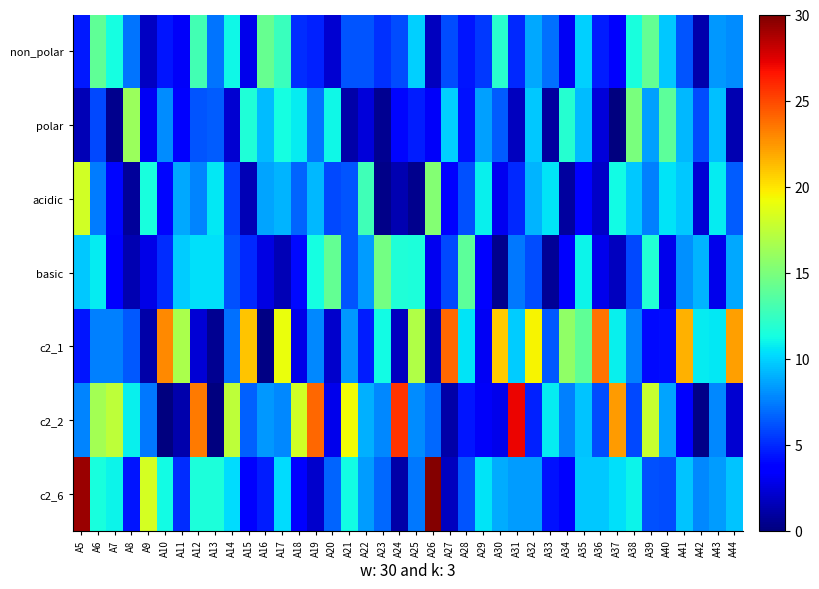

Which series has the widest spread of values?

c2_6